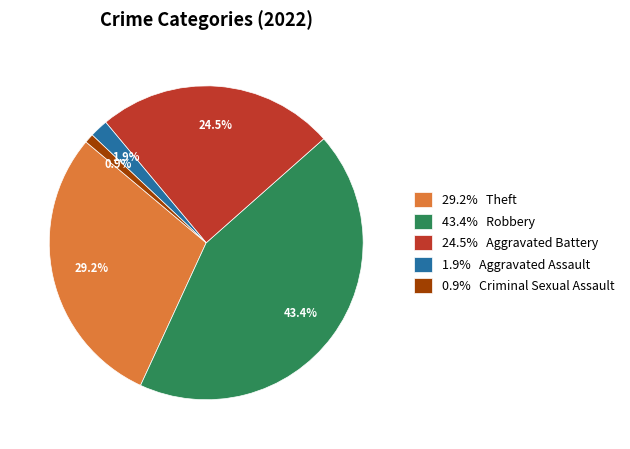

Is there any slice that represents more than half of the pie?

No